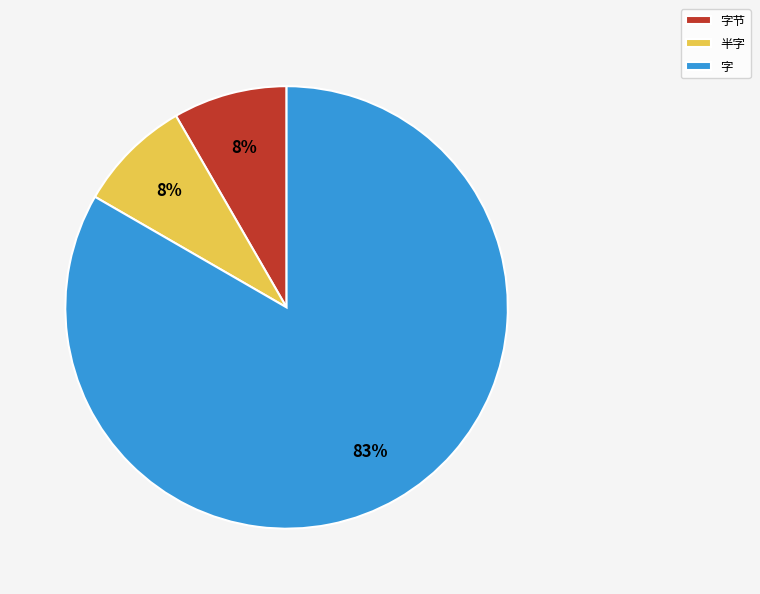

To the nearest percent, what percentage of the pie is 字节?

8%